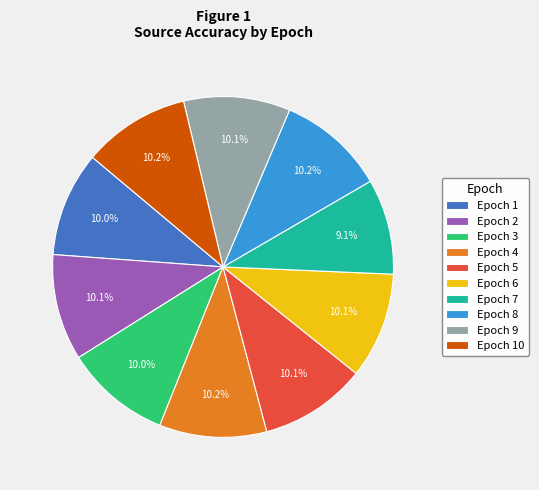

To the nearest percent, what is the average slice percentage?

10%